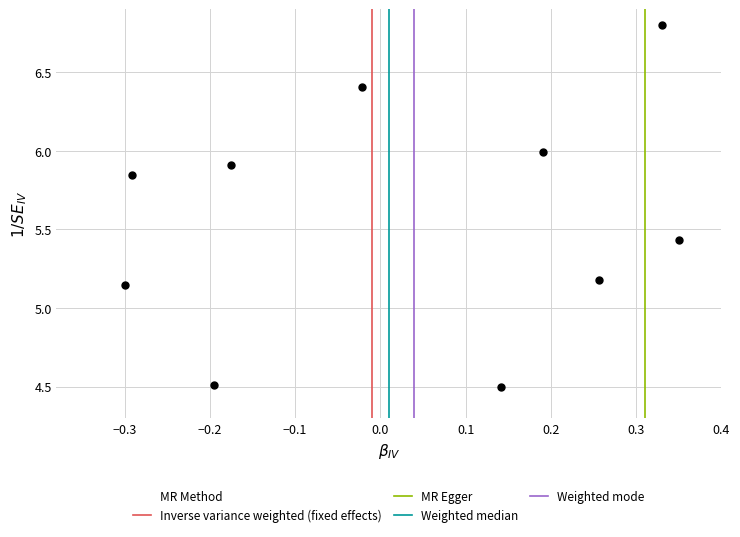

What is the range of Y values (max minus min)?

2.3